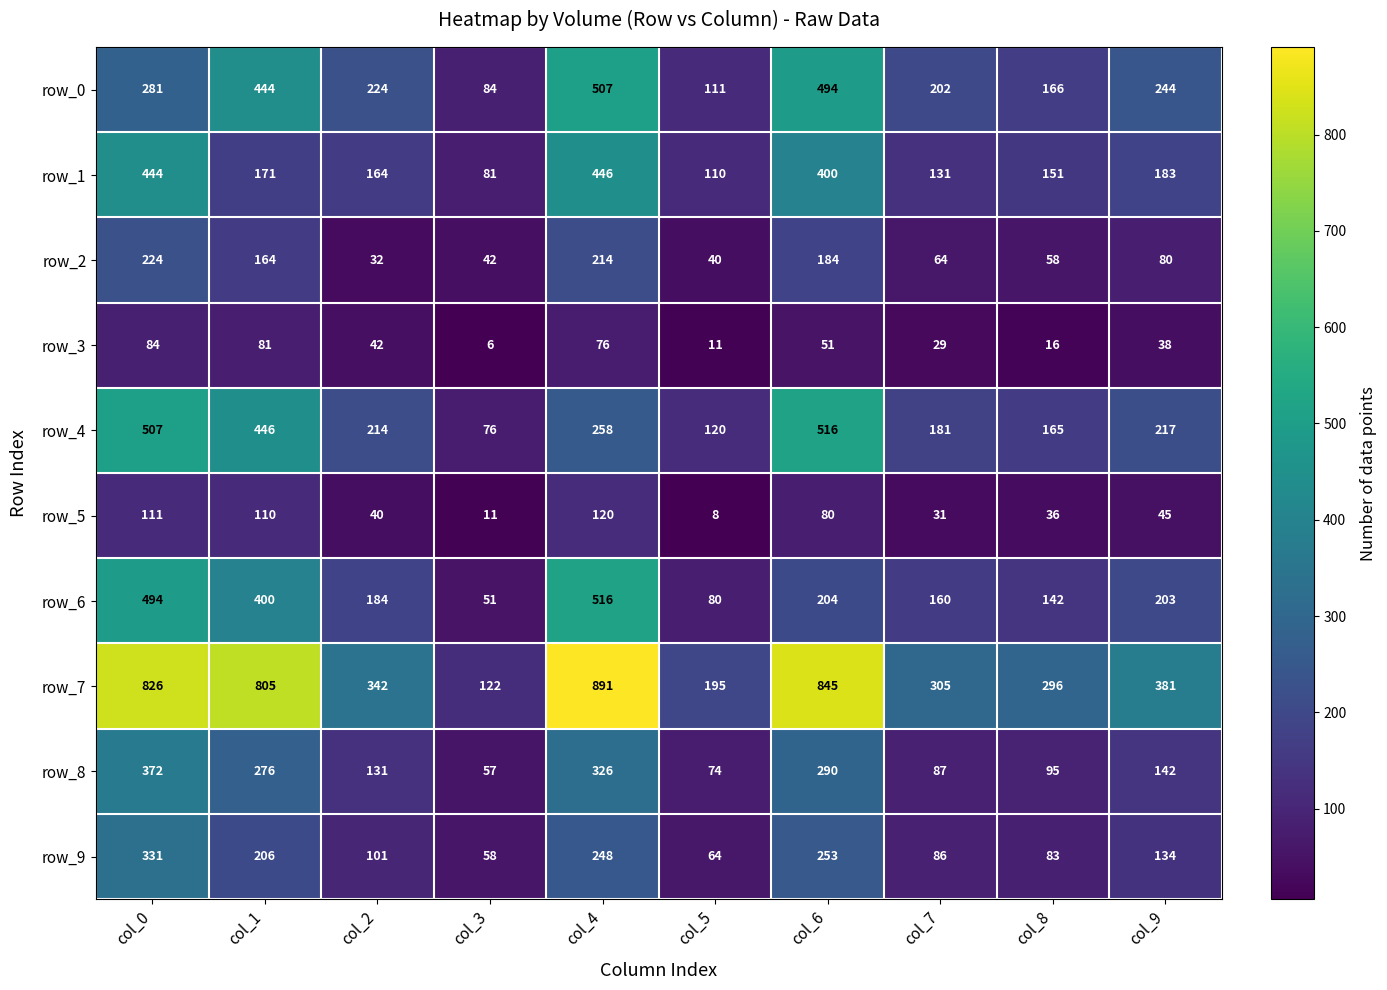

How many series are shown in this chart?

10